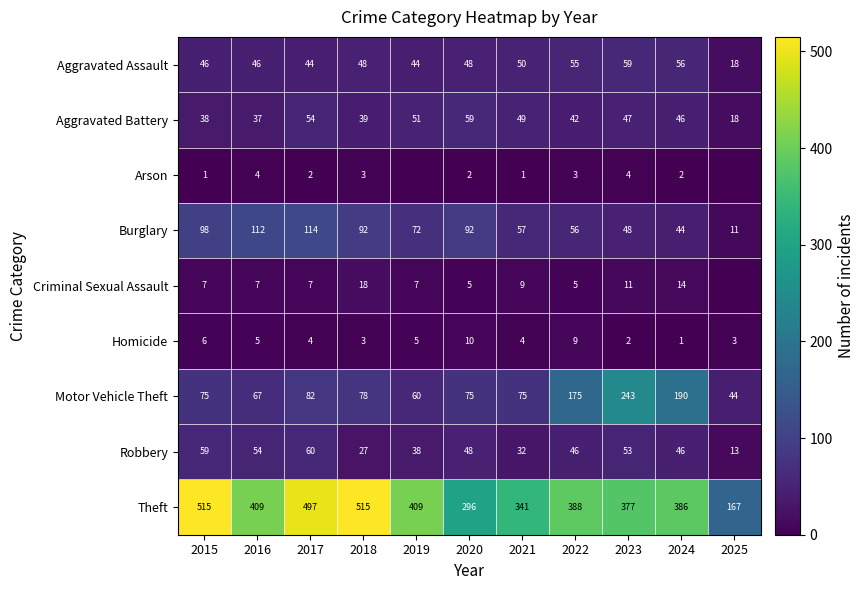

At which label is Burglary closest to 62?

2021